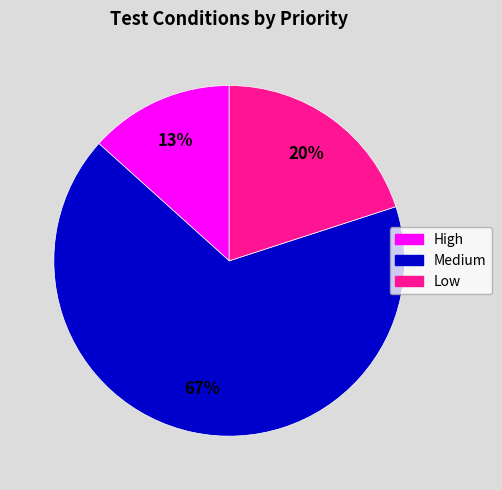

Does any single category account for the majority?

Yes